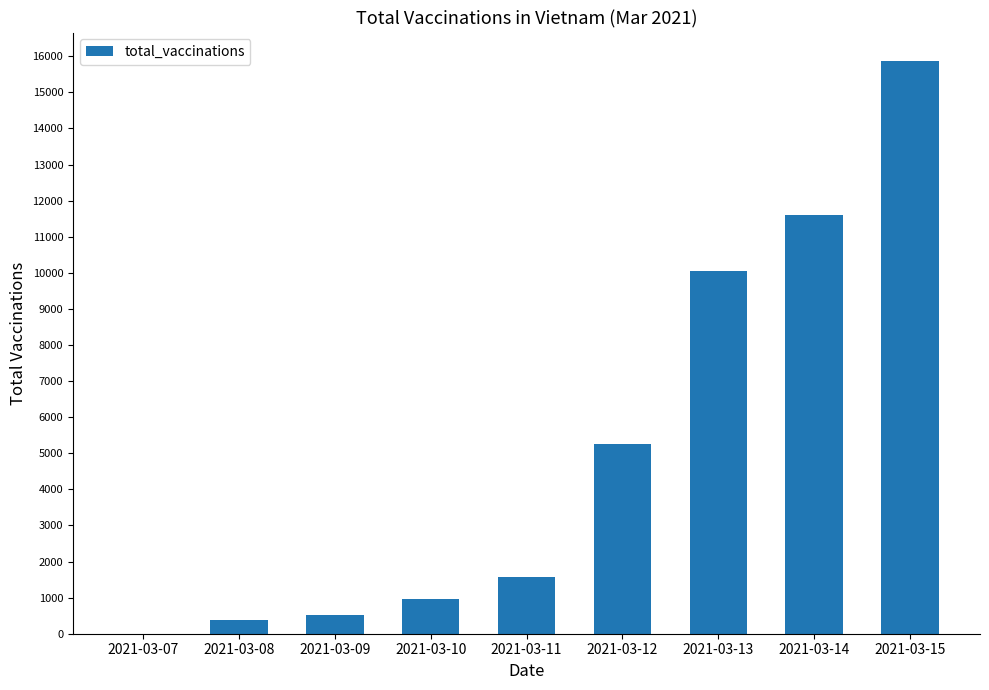

Which category has the highest value across all series?

2021-03-15